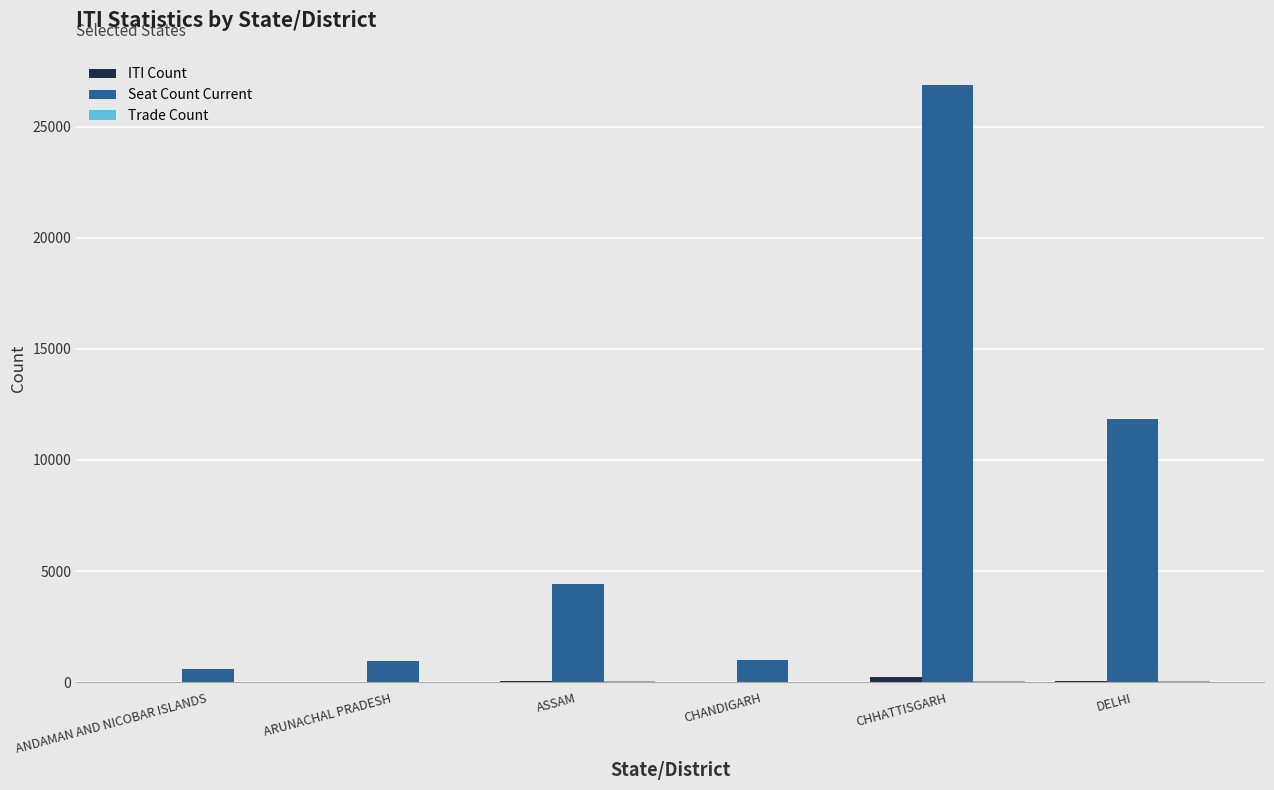

At which category is the sum across all series the highest?

CHHATTISGARH